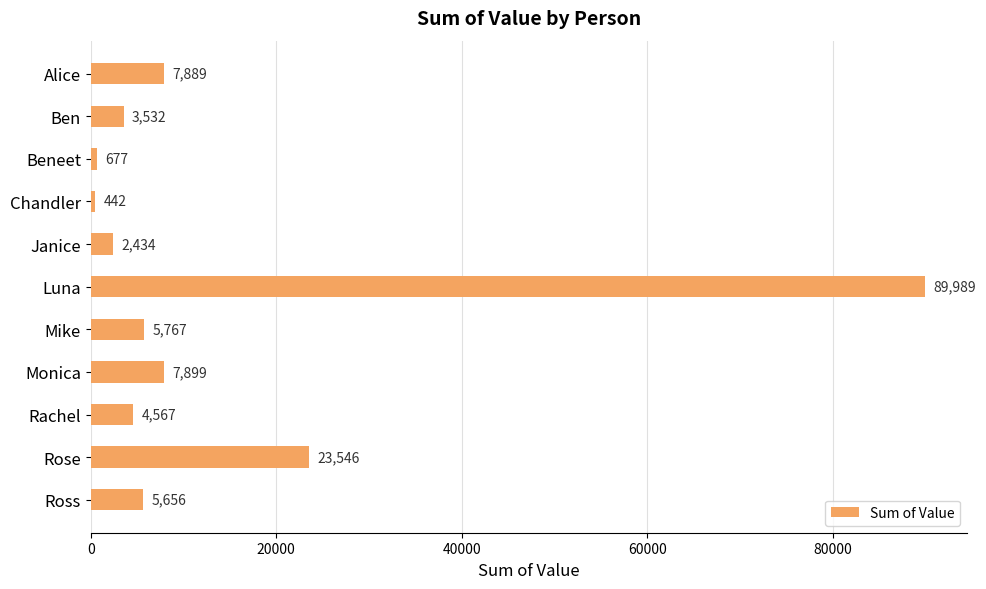

What is the label of the 2nd bar from the bottom?

Rose